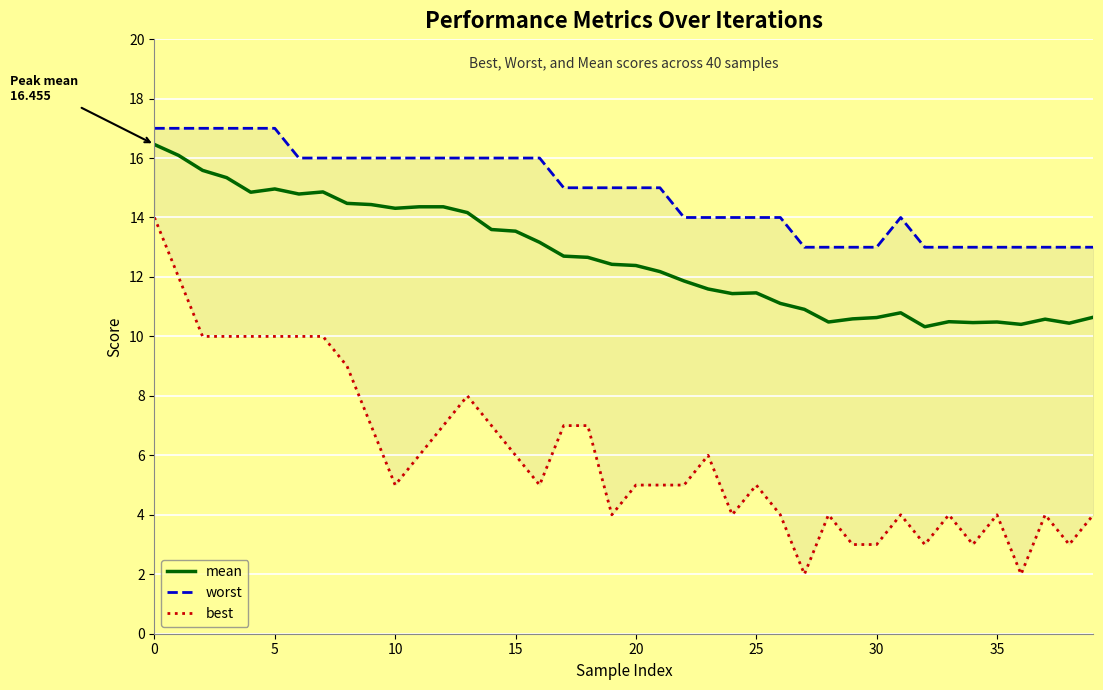

At which category does worst reach its first local peak?

31